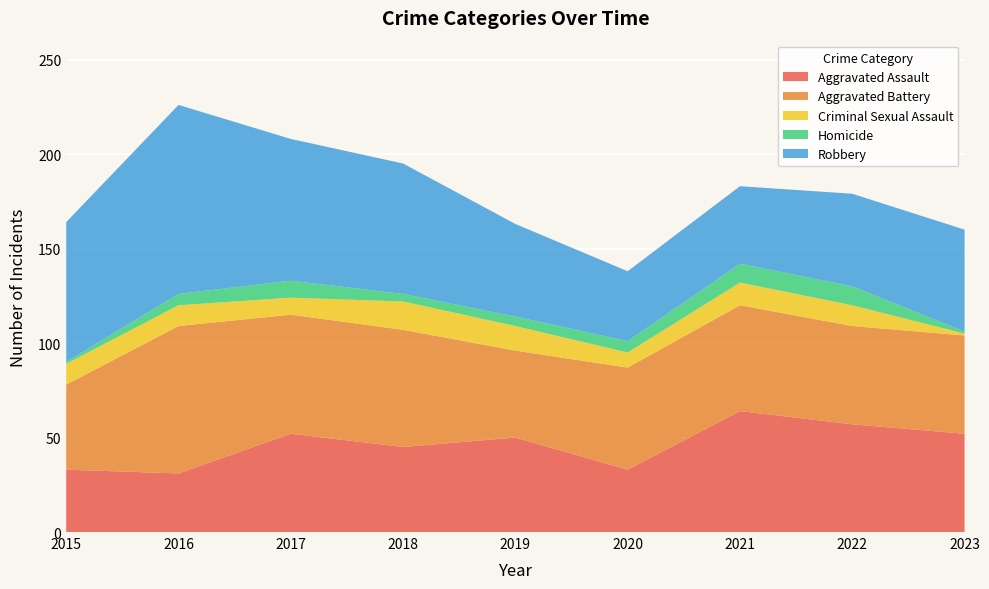

Reading right to left, list all the values displayed in this chart.

Aggravated Assault: 52	57	64	33	50	45	52	31	33
Aggravated Battery: 52	52	56	54	46	62	63	78	45
Criminal Sexual Assault: 1	11	12	8	13	15	9	11	11
Homicide: 1	10	10	6	5	4	9	6	1
Robbery: 54	49	41	37	49	69	75	100	74